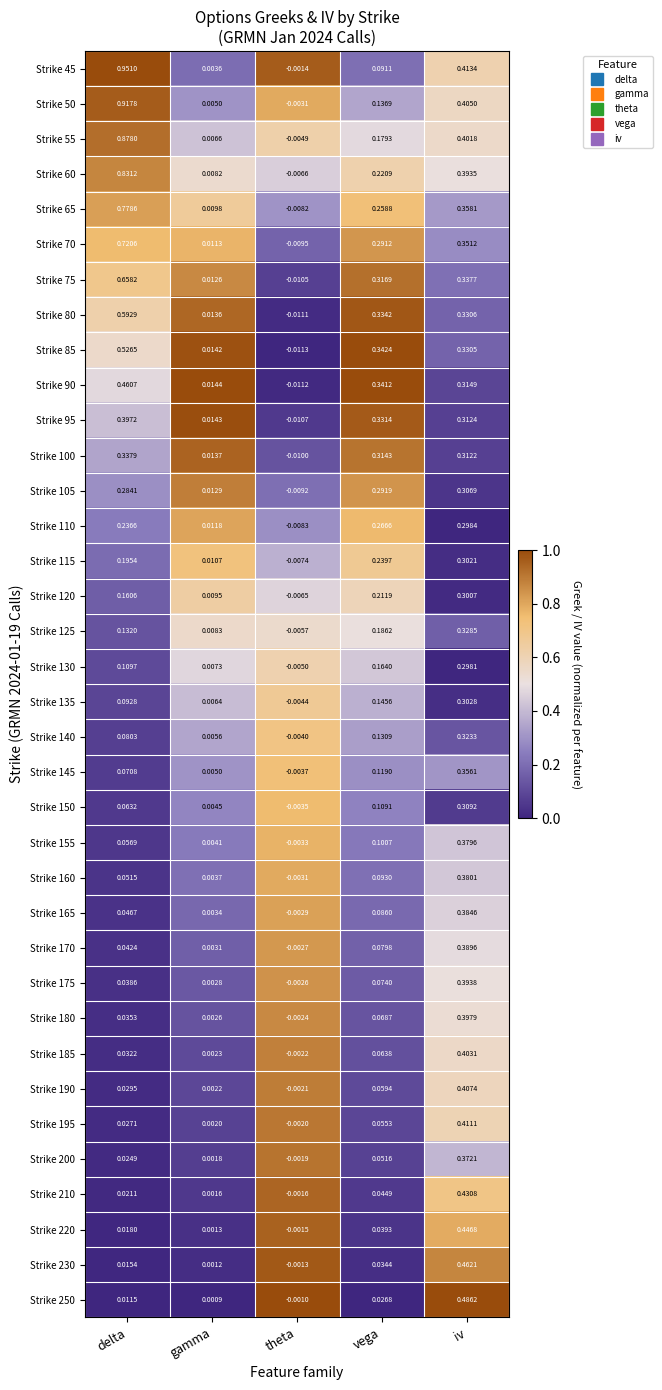

Which series has the largest range (max minus min)?

Strike 45